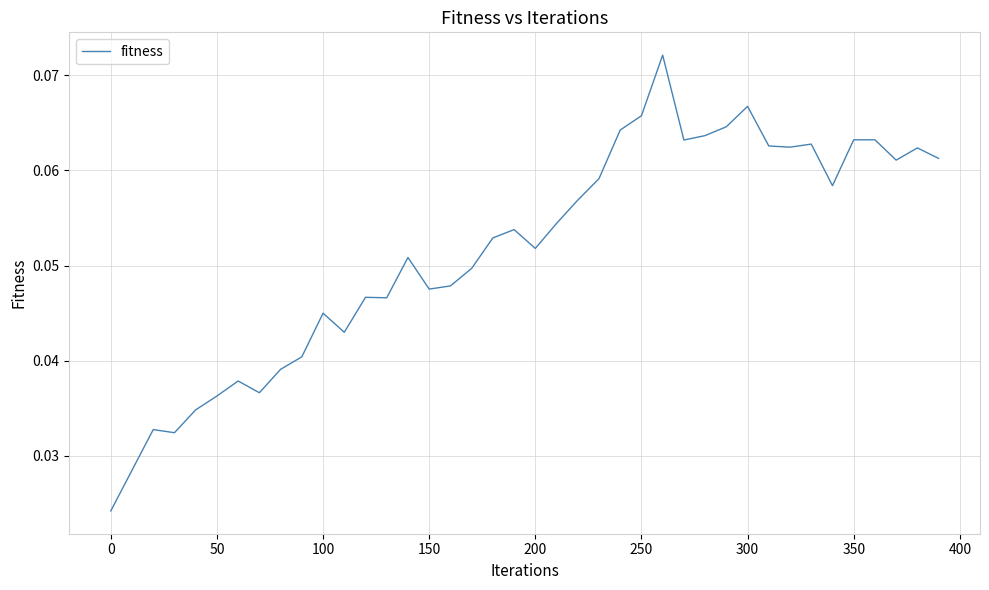

Does the chart display data point markers on the line(s)?

No